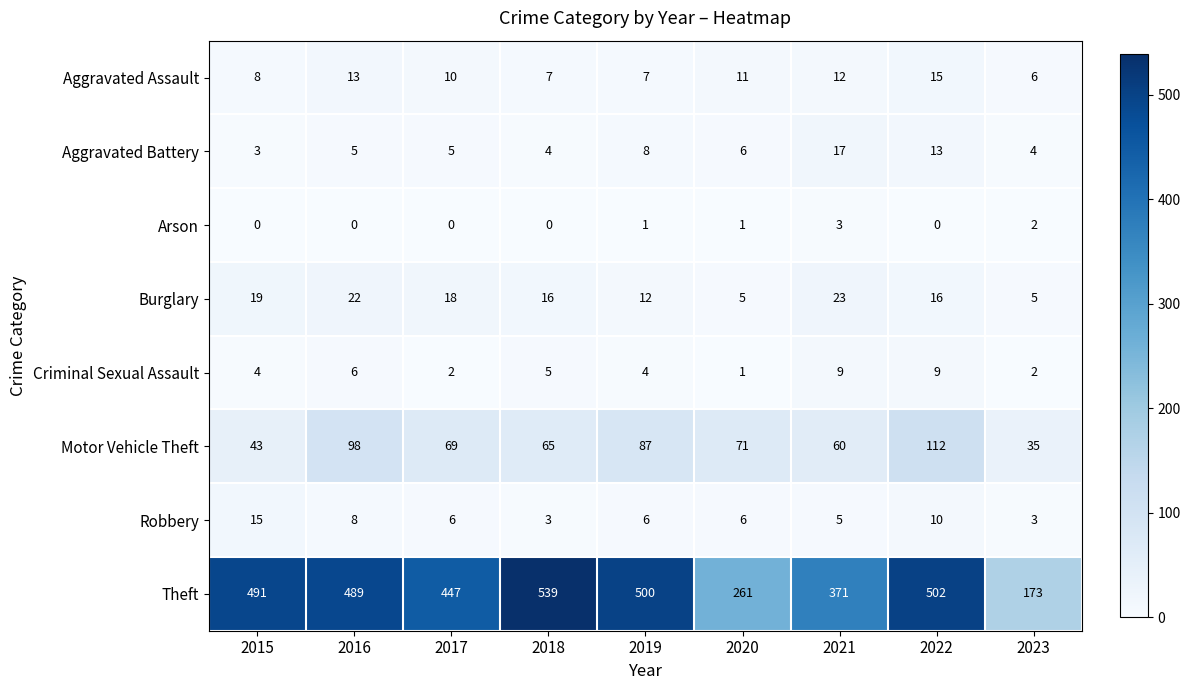

Rank the series at 2021 from highest to lowest value.

Theft, Motor Vehicle Theft, Burglary, Aggravated Battery, Aggravated Assault, Criminal Sexual Assault, Robbery, Arson